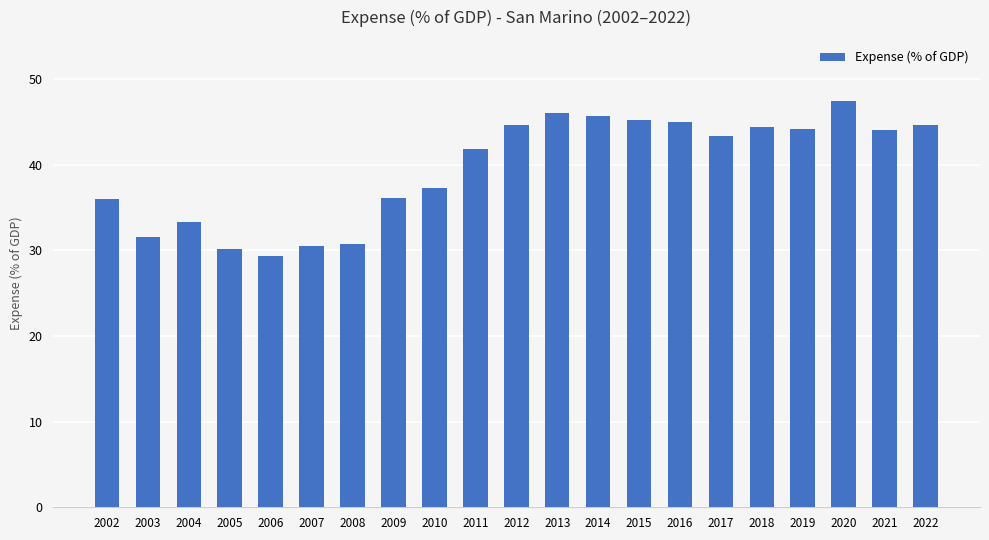

Are the bars grouped side by side (vs. stacked)?

No